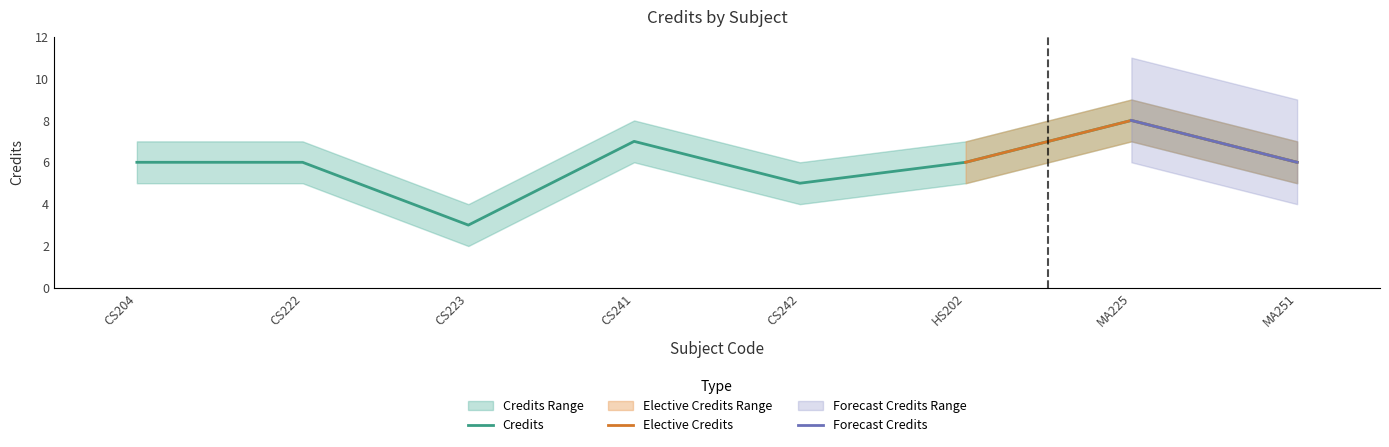

What position from the left is HS202?

6